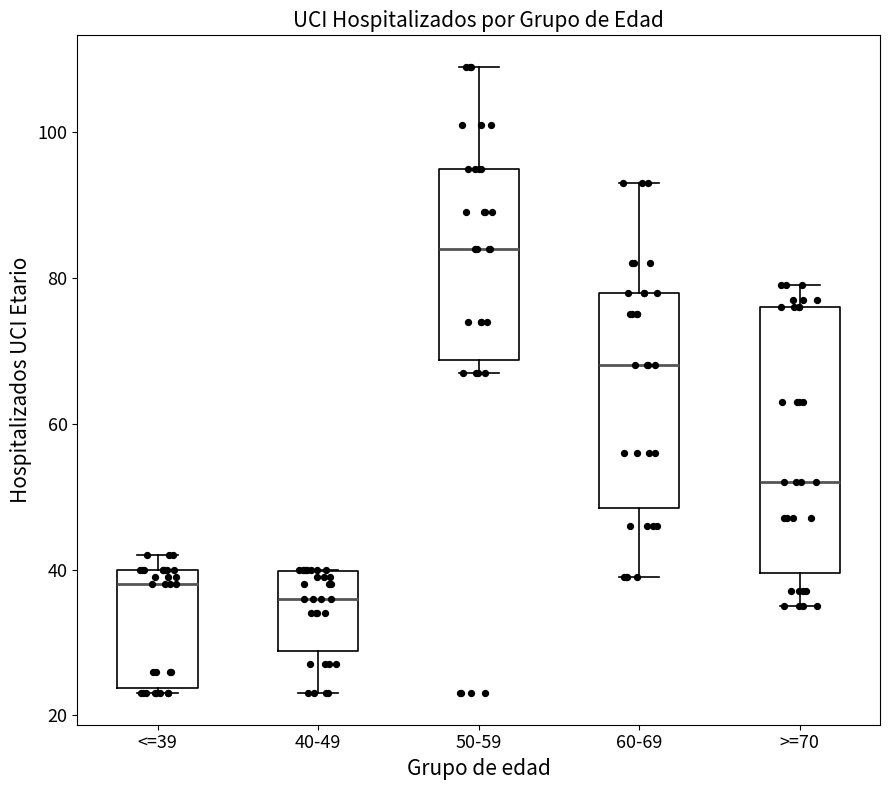

Reading left to right, transcribe this box plot: for each box, give where its median line is, the range the box spans, and where its two whiskers end, as read against the y-axis. The values are not printed on the chart, so give them approximately, as read against the axis.

<=39: median 38, box 24 to 40, whiskers 24 (just below the box's lower edge) to 42
40-49: median 36, box 28 to 40, whiskers 24 to 40
50-59: median 84, box 68 to 96, whiskers 68 (just below the box's lower edge) to 110
60-69: median 68, box 48 to 78, whiskers 40 to 94
>=70: median 52, box 40 to 76, whiskers 36 to 80